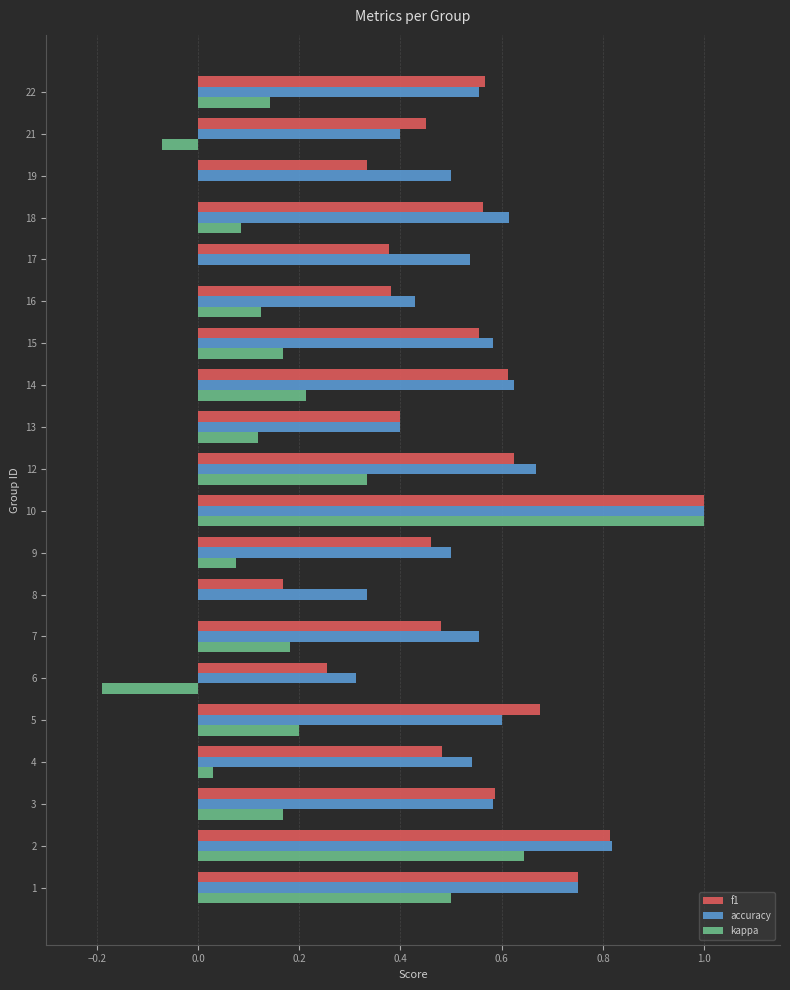

What are all the series names shown in the legend?

f1, accuracy, kappa